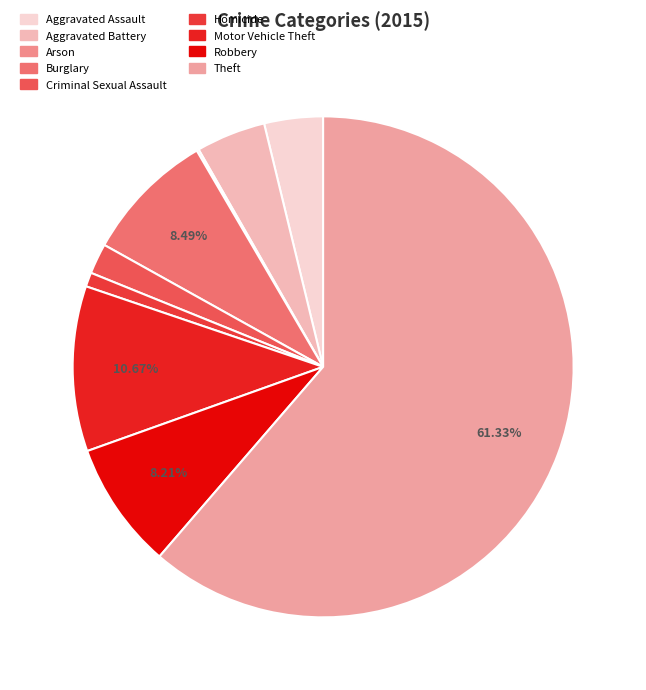

Which category has the smallest portion of the pie?

Arson